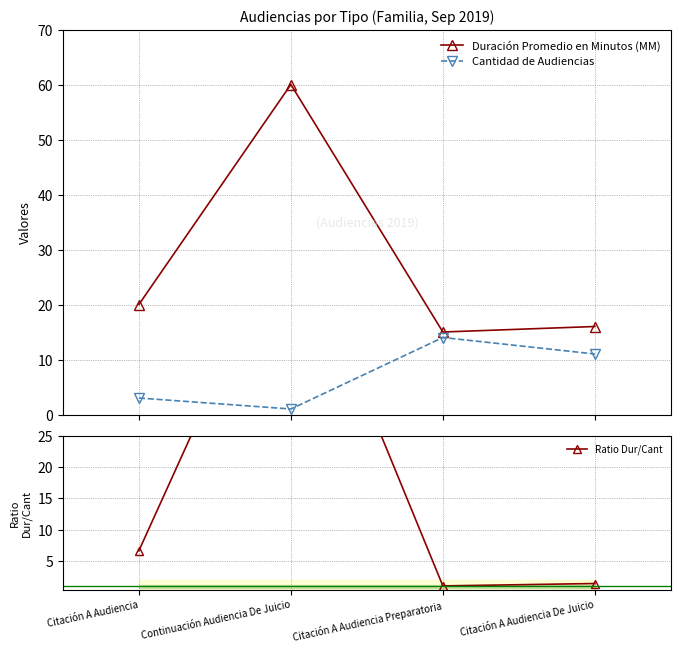

How many data points in Duración Promedio en Minutos (MM) are less than 20?

2